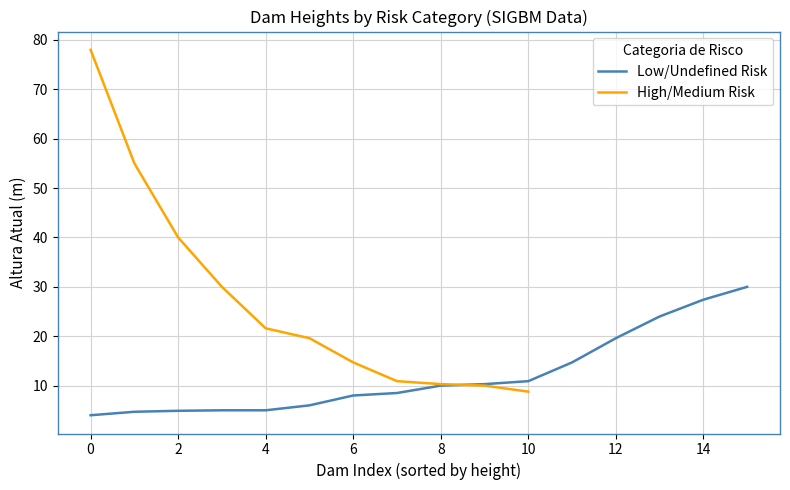

What is the lowest value of the Low/Undefined Risk series?

4.0